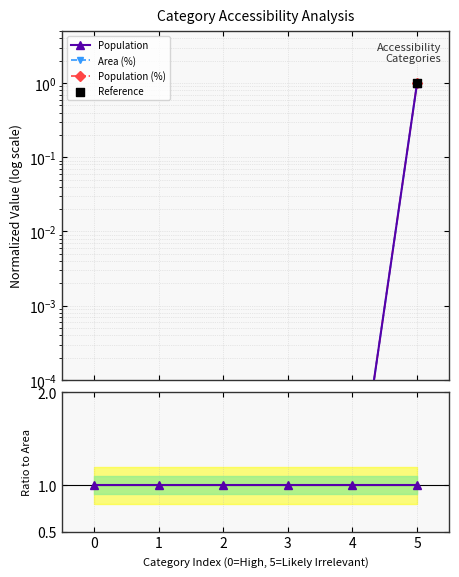

At how many categories does at least one series exceed 0?

6